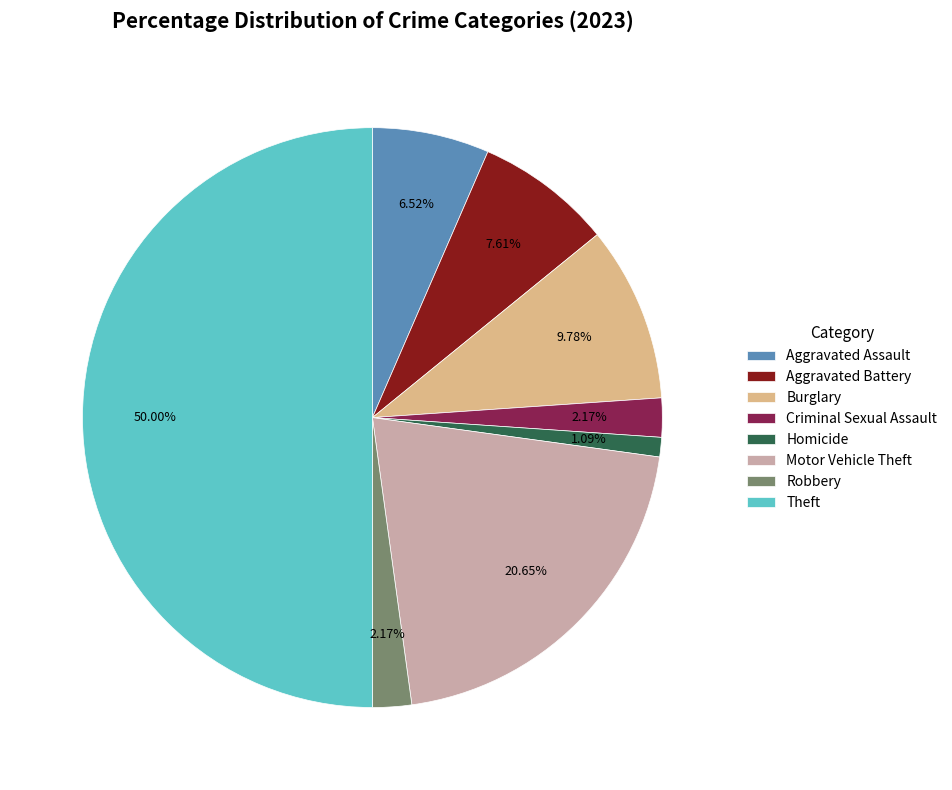

To the nearest percent, what percentage of the pie is Motor Vehicle Theft?

21%